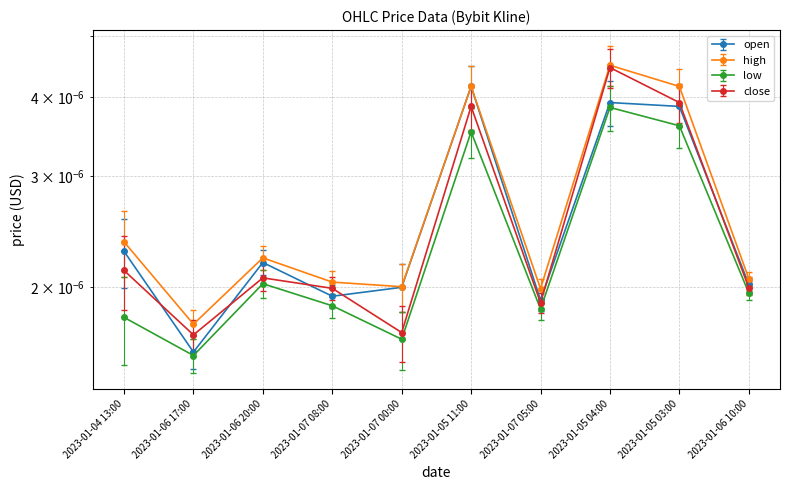

What are all the series names shown in the legend?

open, high, low, close